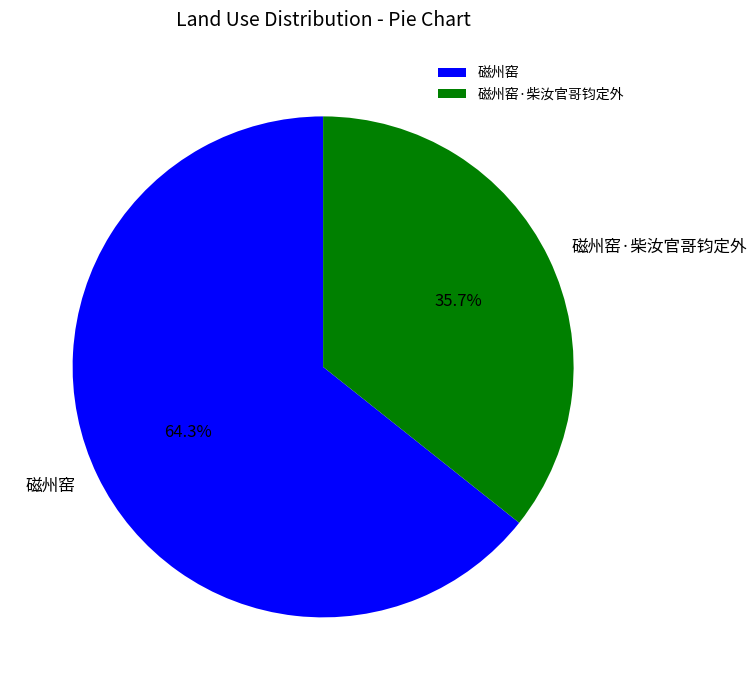

Does any single category account for the majority?

Yes